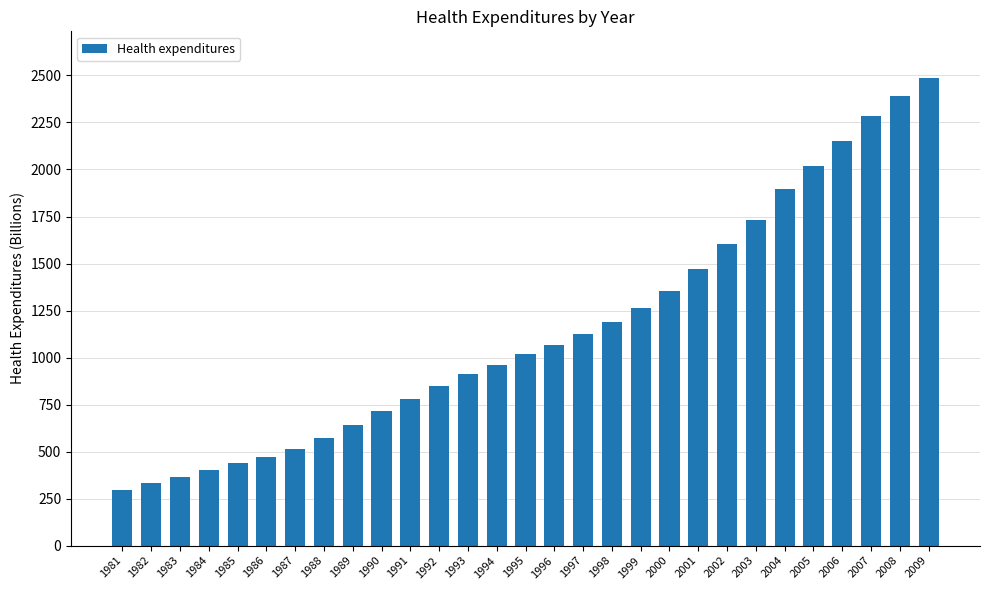

List the labels in order of value, smallest first.

1981, 1982, 1983, 1984, 1985, 1986, 1987, 1988, 1989, 1990, 1991, 1992, 1993, 1994, 1995, 1996, 1997, 1998, 1999, 2000, 2001, 2002, 2003, 2004, 2005, 2006, 2007, 2008, 2009